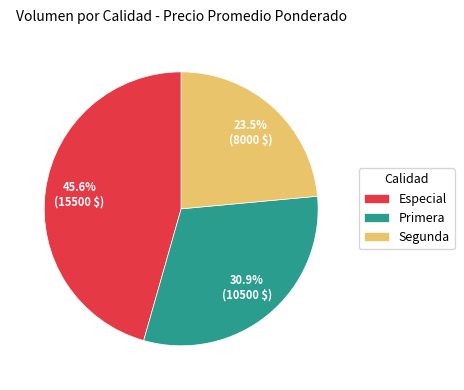

What percentage do Especial and Primera together represent?

76.5%